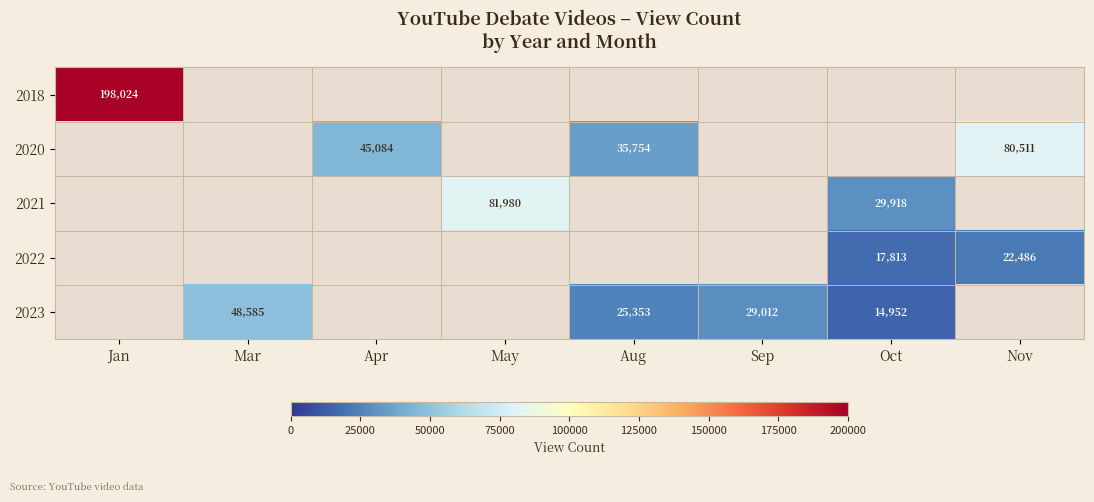

The 2023 series shows 22946 at Oct. True or false?

False